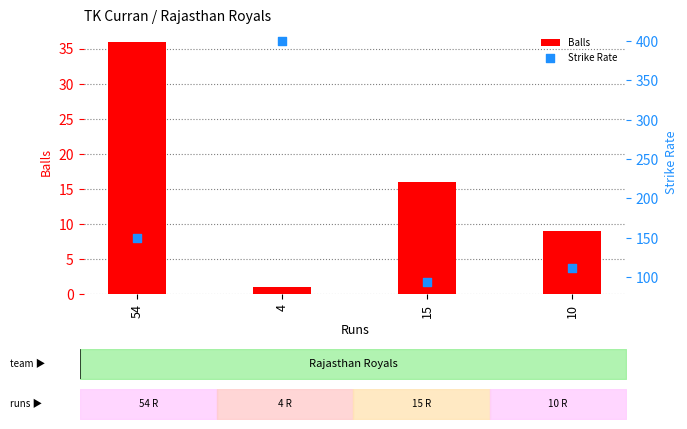

At which category is the sum across all series the highest?

4